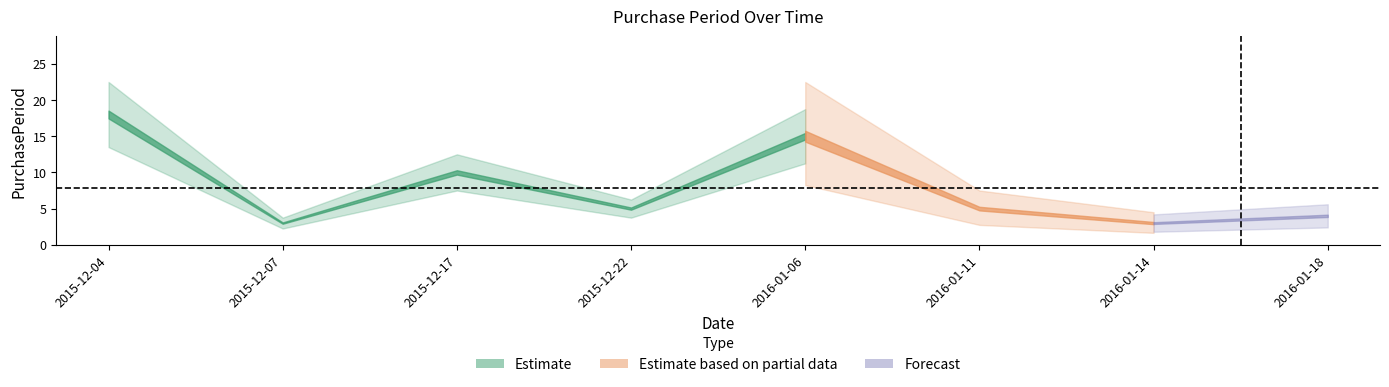

What position from the left is 2015-12-22?

4